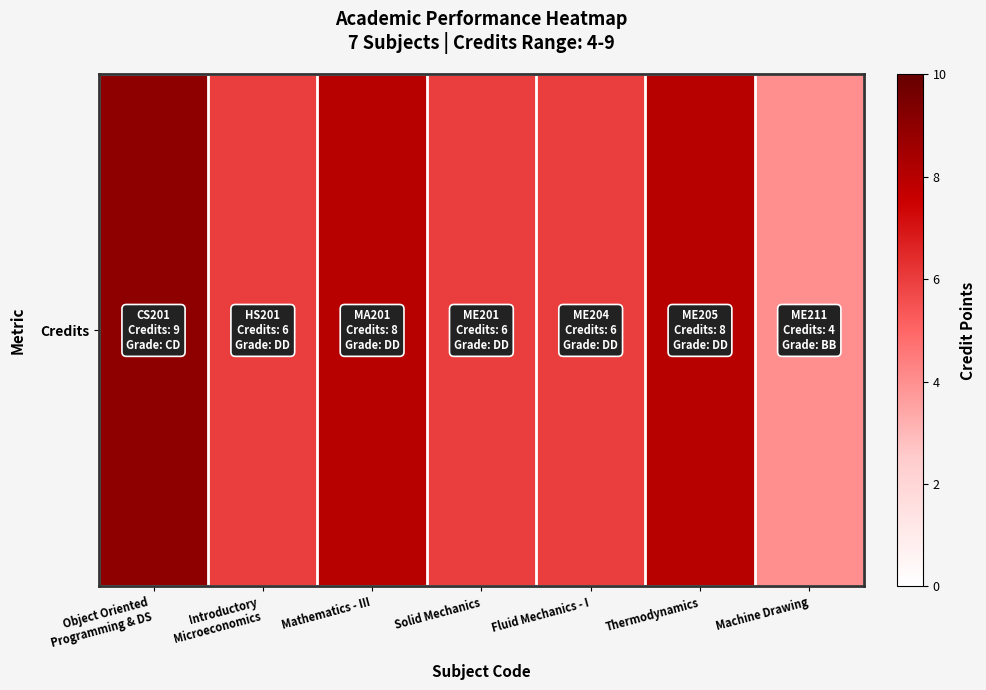

Between Object Oriented
Programming & DS and Introductory
Microeconomics, which is larger?

Object Oriented
Programming & DS